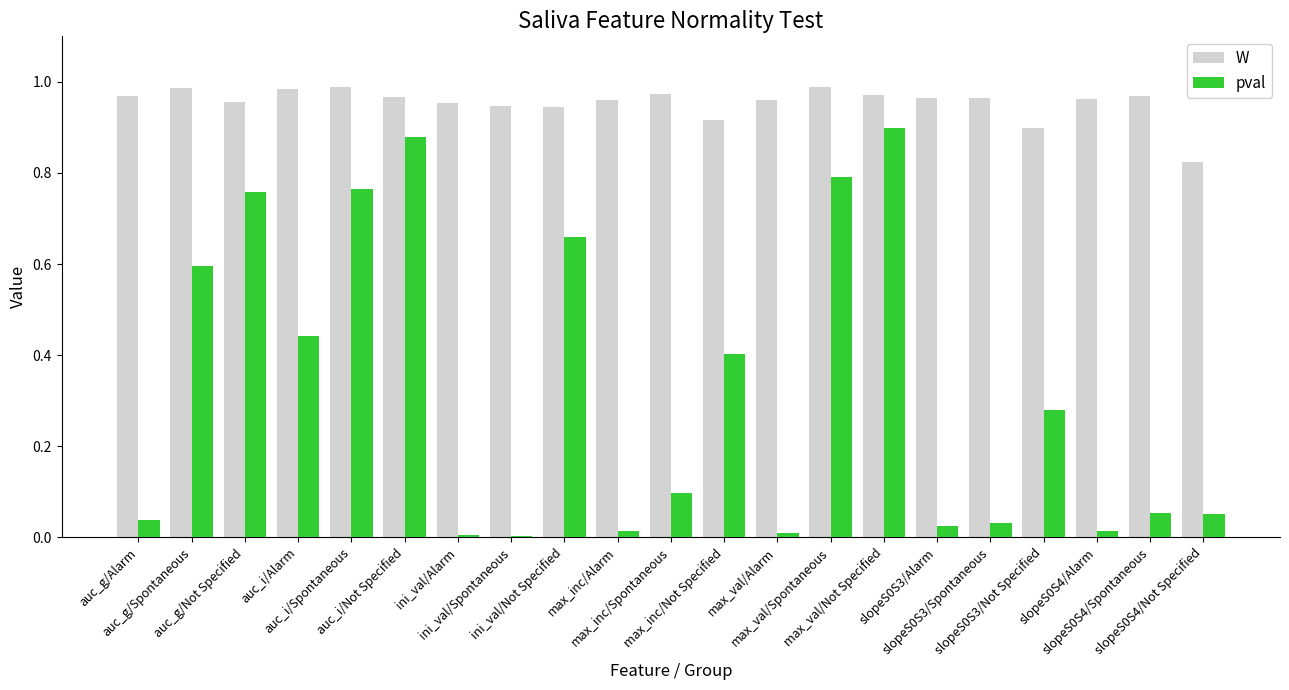

Count the number of data series in this chart.

2